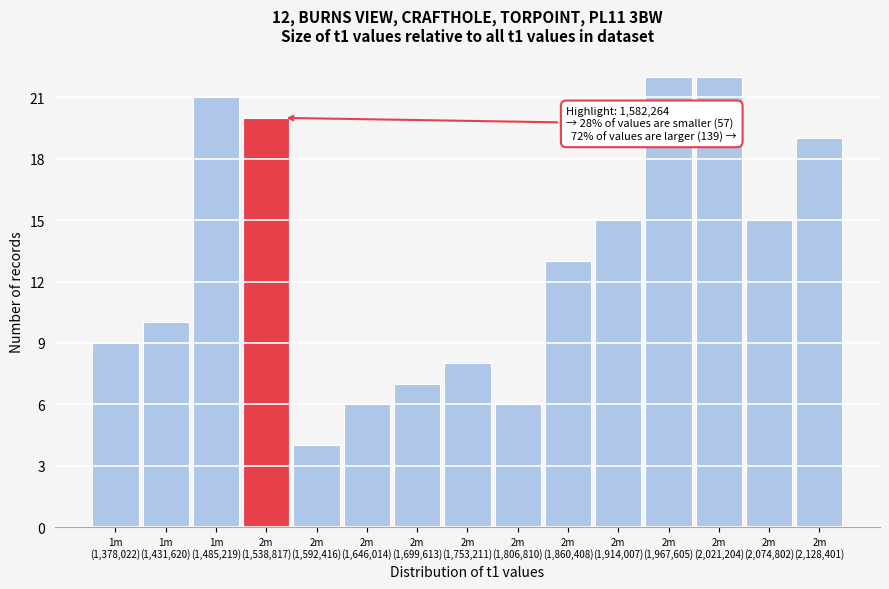

Reading right to left, list all the values displayed in this chart.

19	15	22	22	15	13	6	8	7	6	4	20	21	10	9